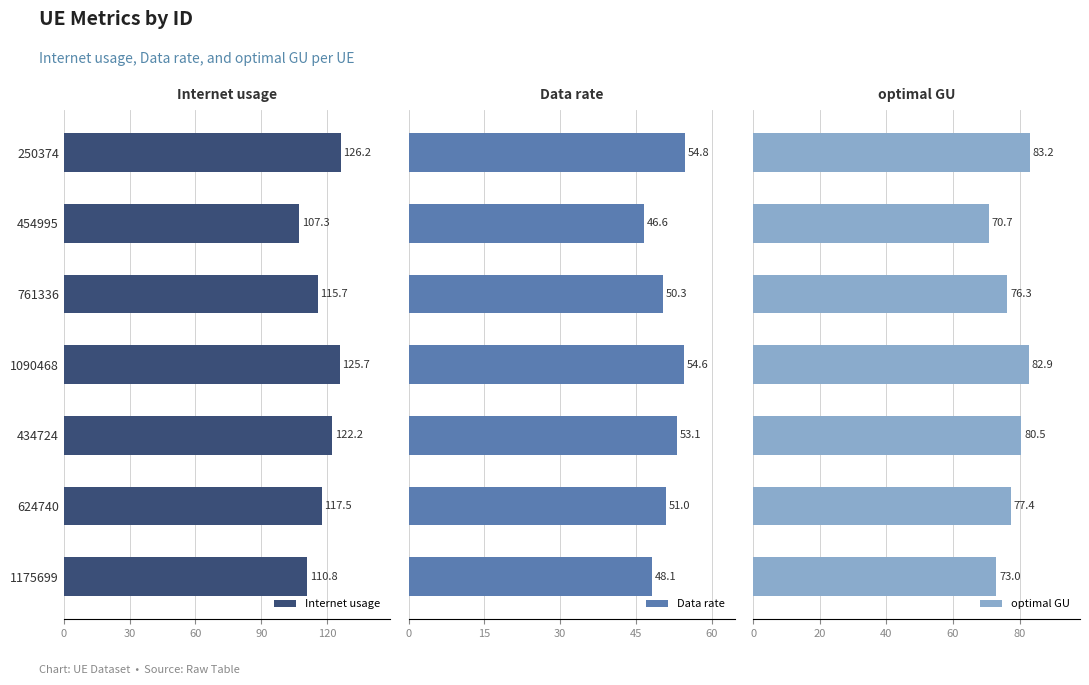

What is the average value of the optimal GU series?

77.7